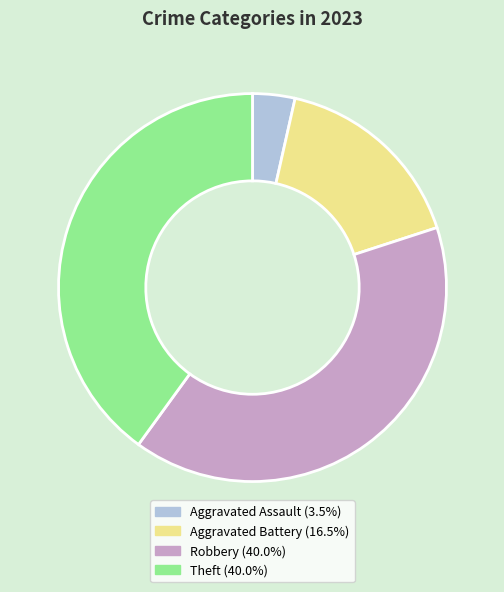

Combined, do Aggravated Battery and Robbery account for over 50%?

Yes